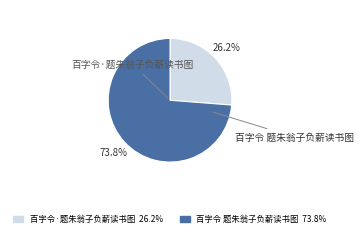

What percentage is the 百字令·题朱翁子负薪读书图 slice, to the nearest percent?

26%